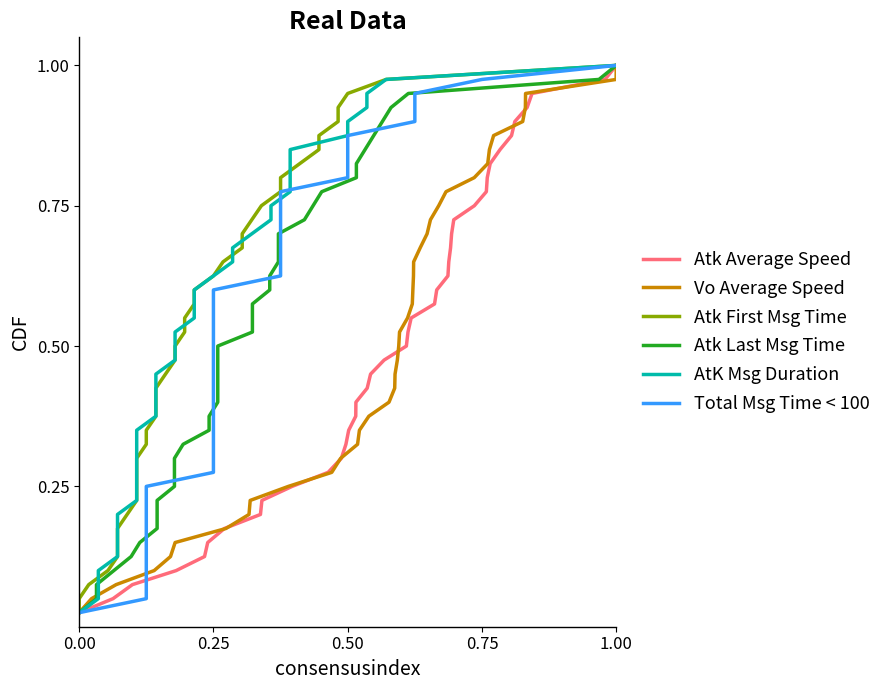

What is the value of the Atk Average Speed point at the 35th from the left?

0.9